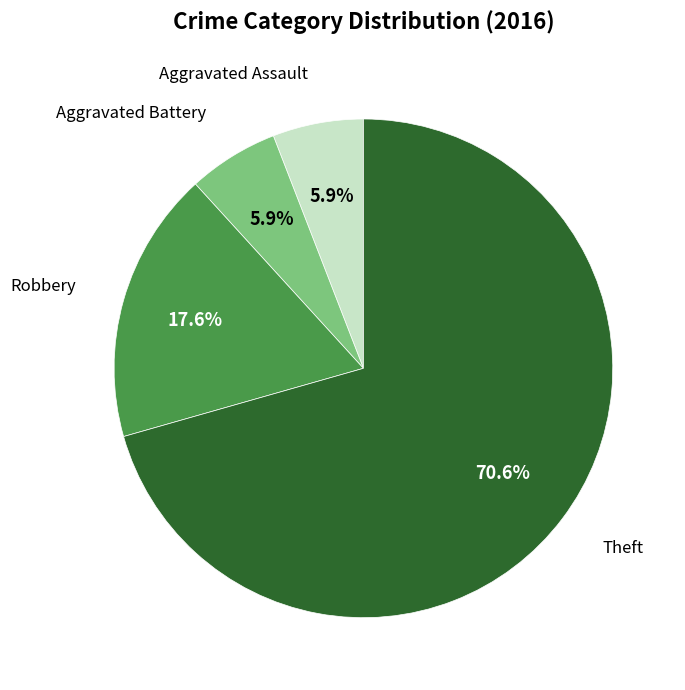

Which category has the biggest portion of the pie?

Theft